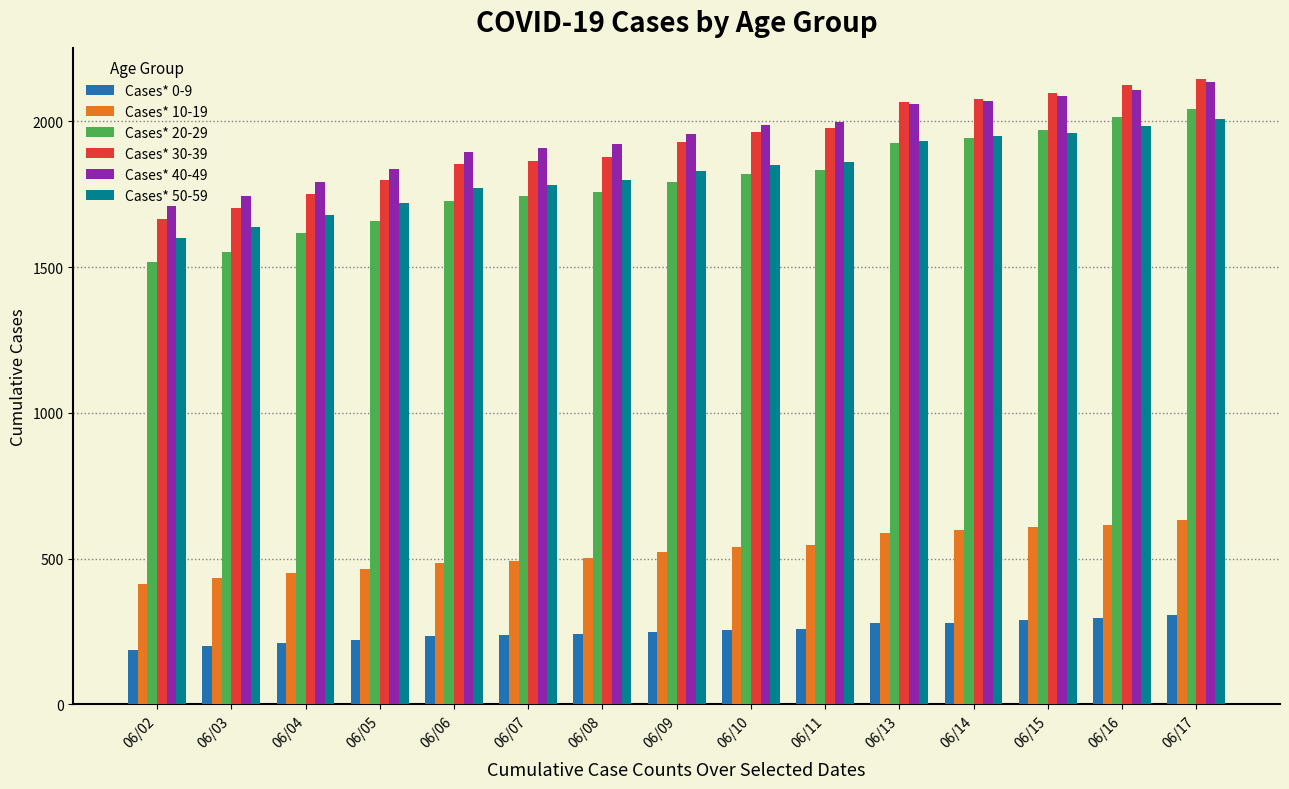

Is the value of Cases* 30-39 at 06/10 greater than the value of Cases* 40-49 at 06/10?

No